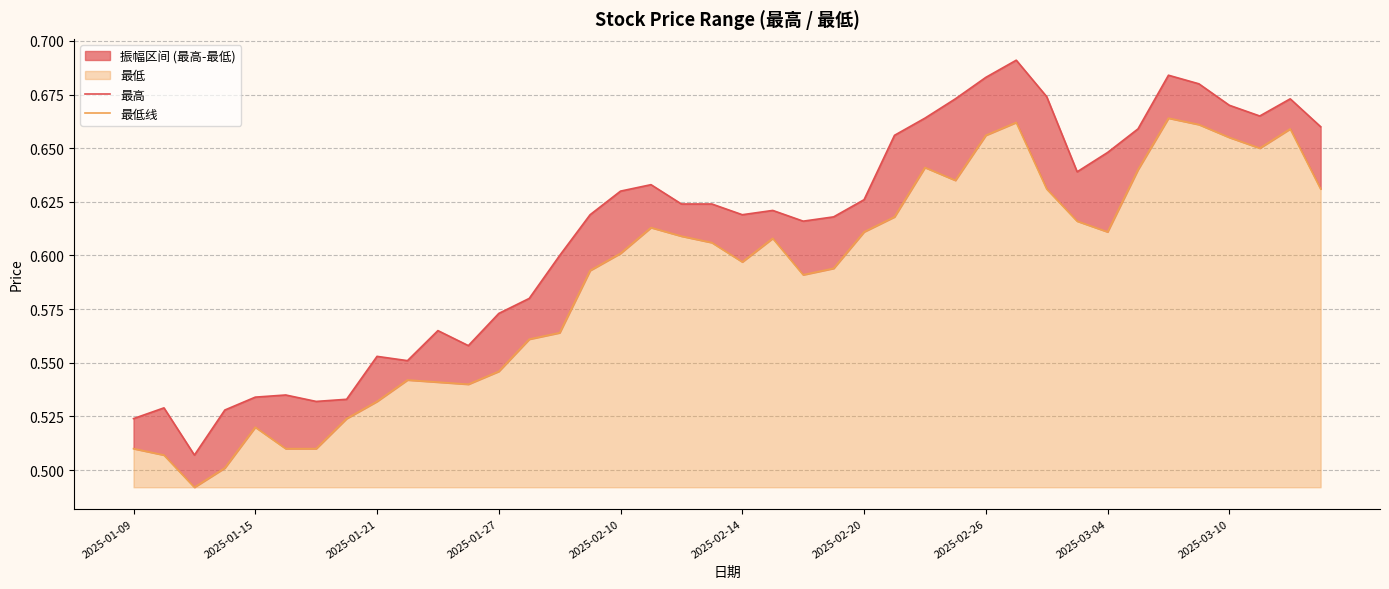

What position from the right is 10?

30